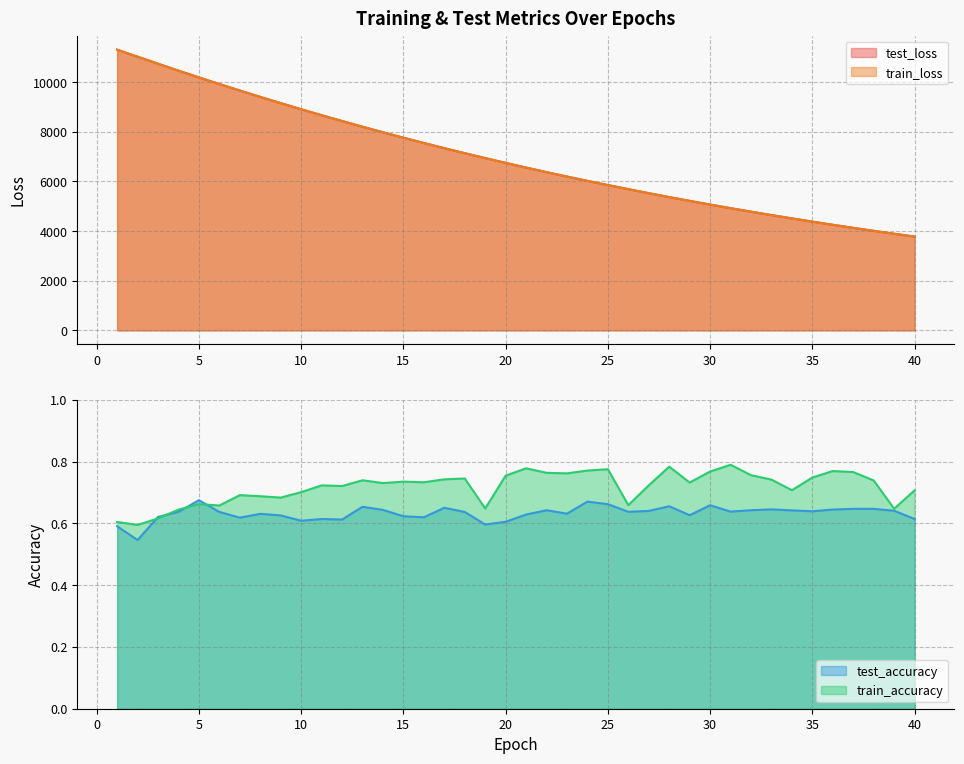

True or false: train_loss has more than 1 interior local peaks.

False